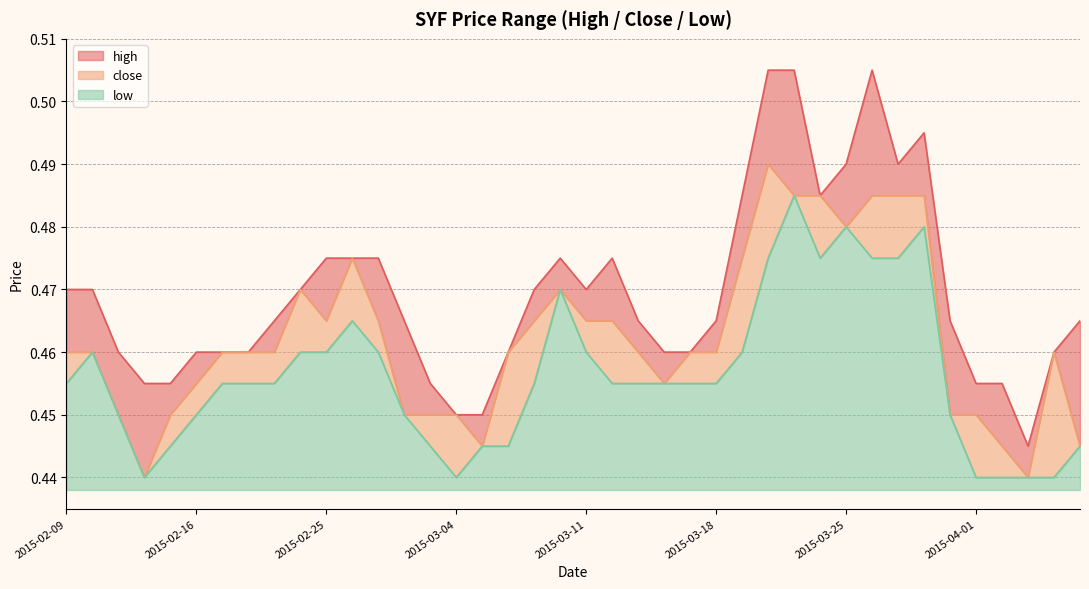

The low series shows 0.5 at 2015-02-18. True or false?

True